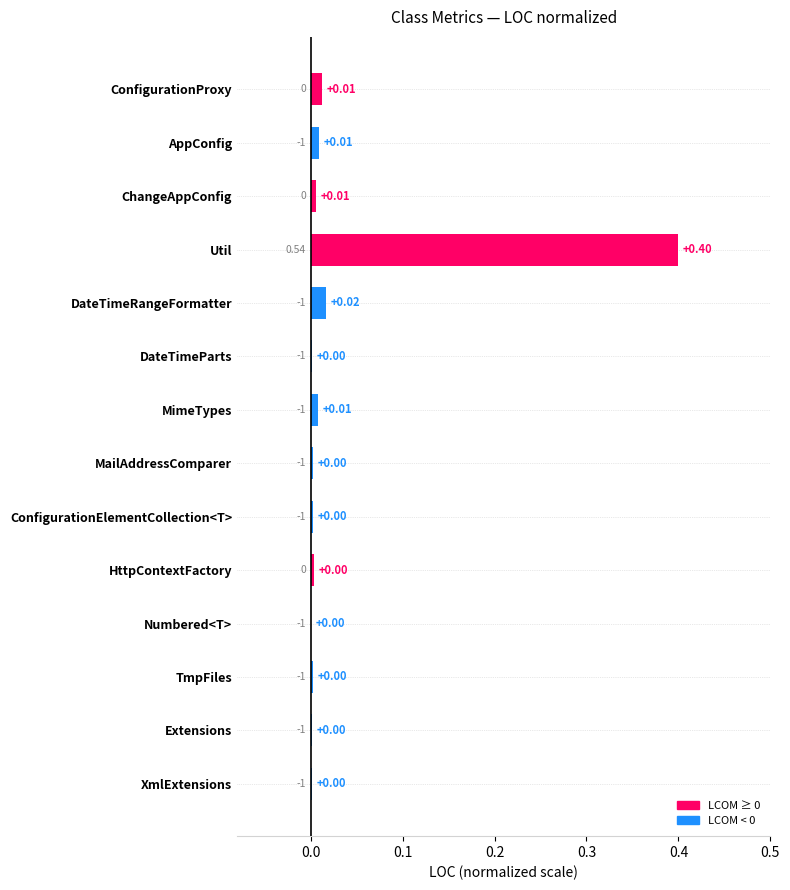

Does the chart contain stacked bars?

No